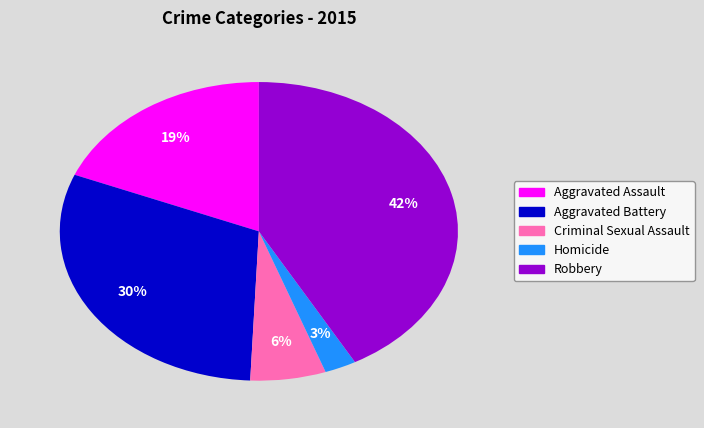

Is there a majority slice in this chart?

No